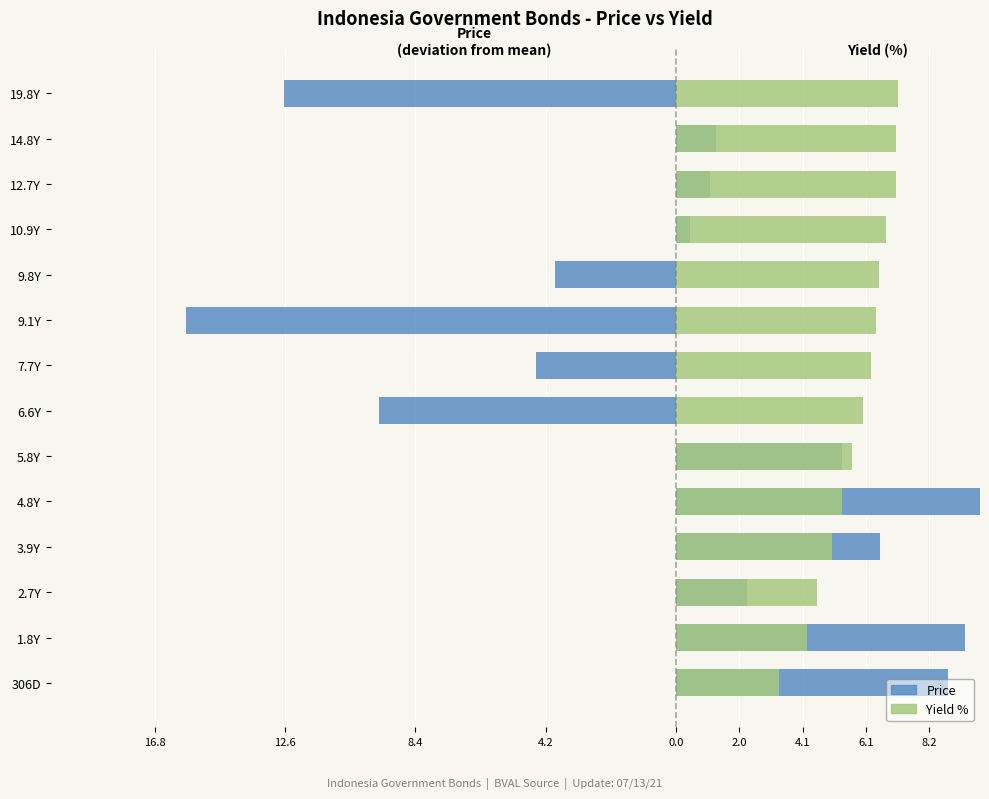

The value of Yield % (right) at 10.9Y is 6.8. True or false?

True